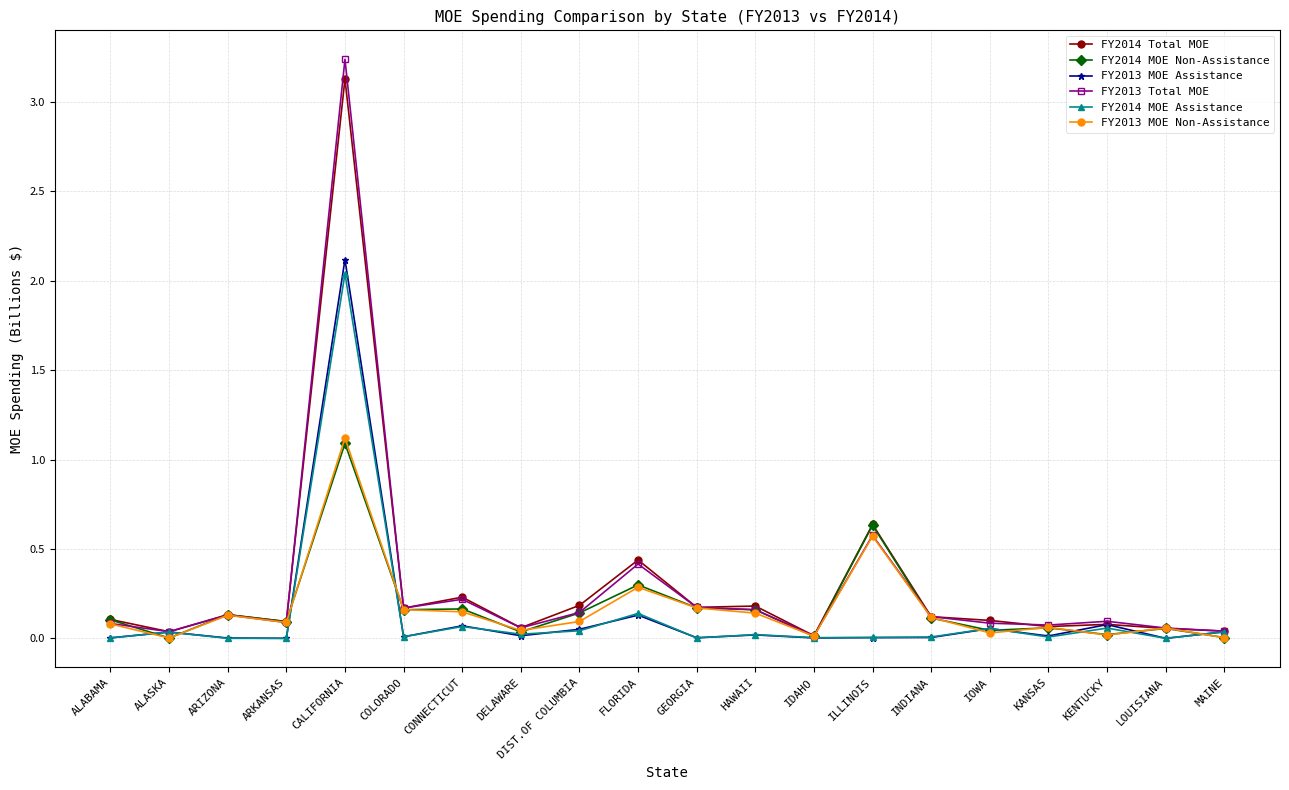

Count the number of categories in the chart.

20